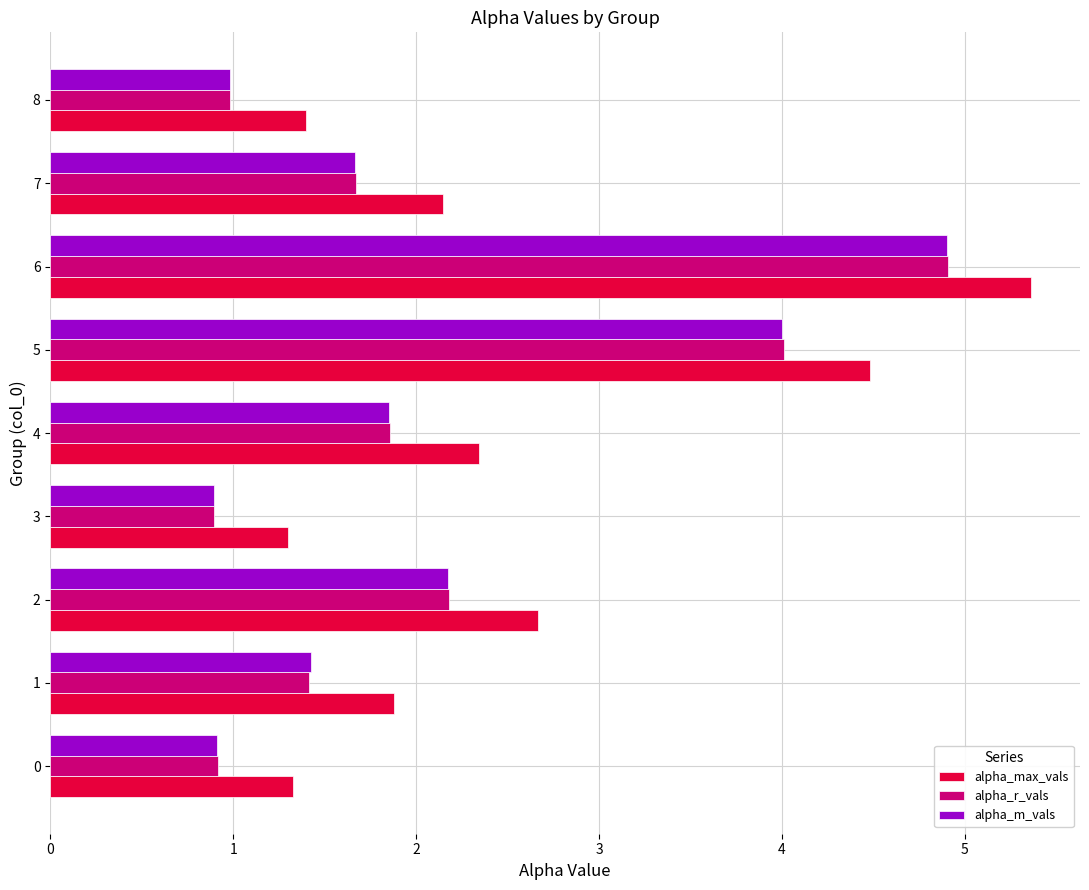

Which series has the largest range (max minus min)?

alpha_max_vals